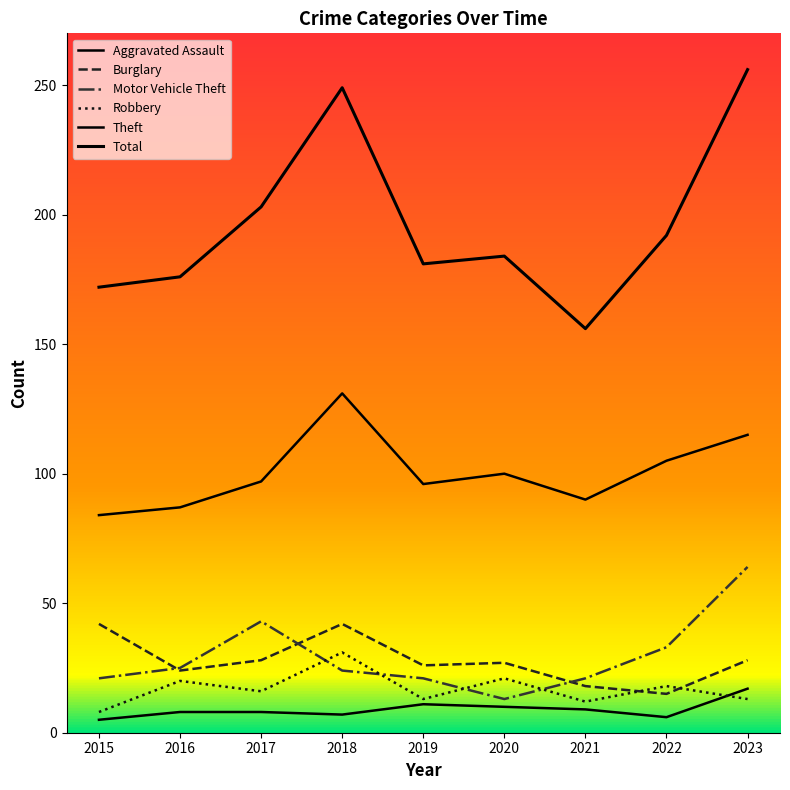

How many lines are shown in the chart?

6